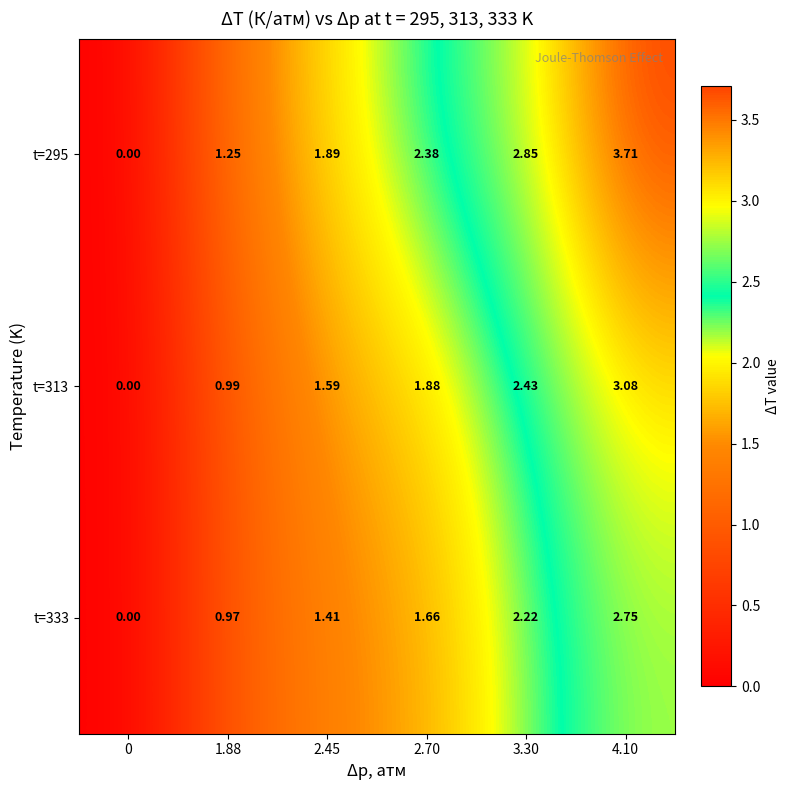

Which series has the widest spread of values?

t=295